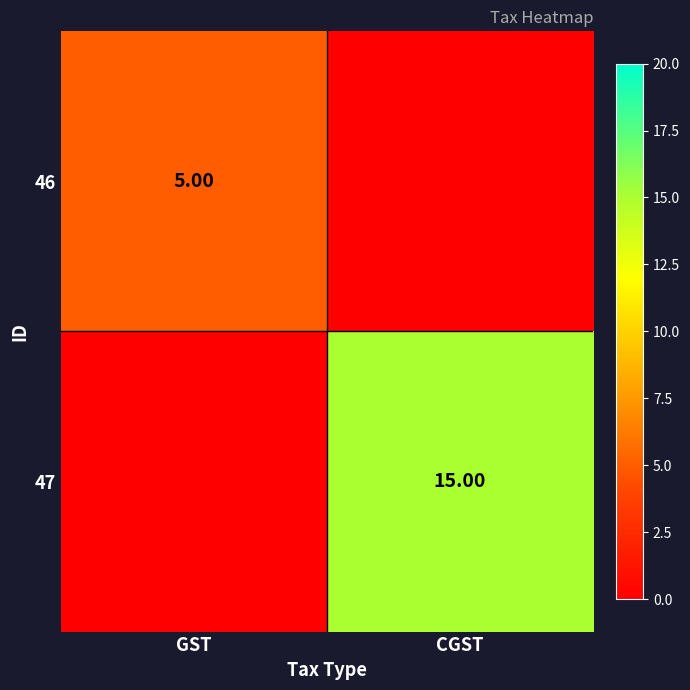

Rank the series by their average value, from highest to lowest.

47, 46